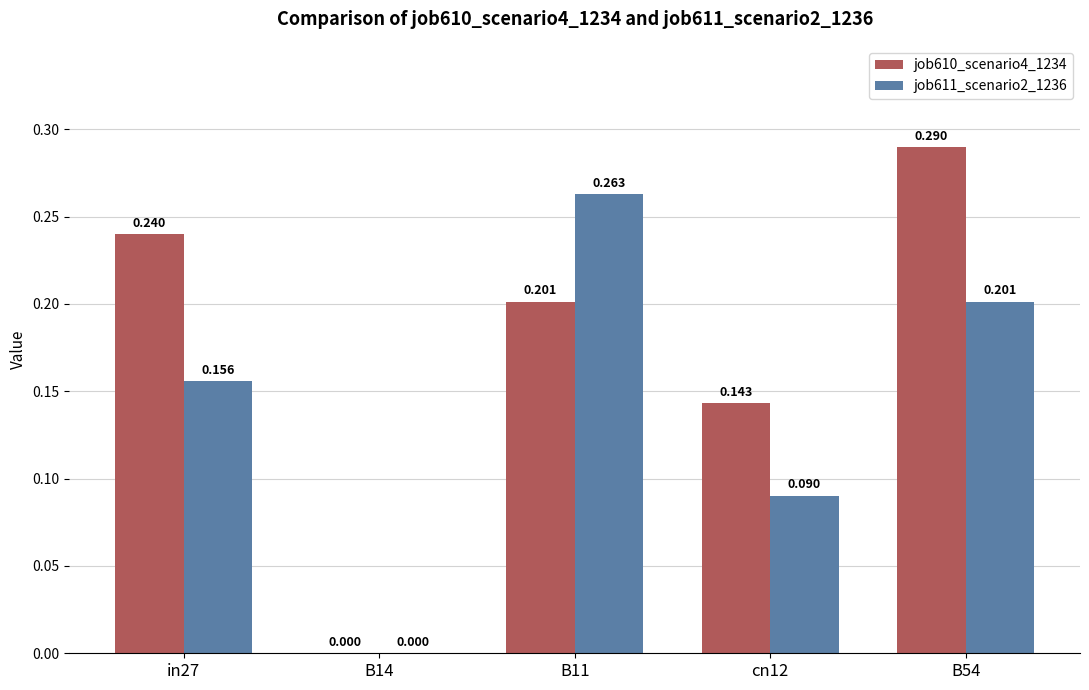

Is the value of job611_scenario2_1236 at B54 greater than the value of job610_scenario4_1234 at B14?

Yes